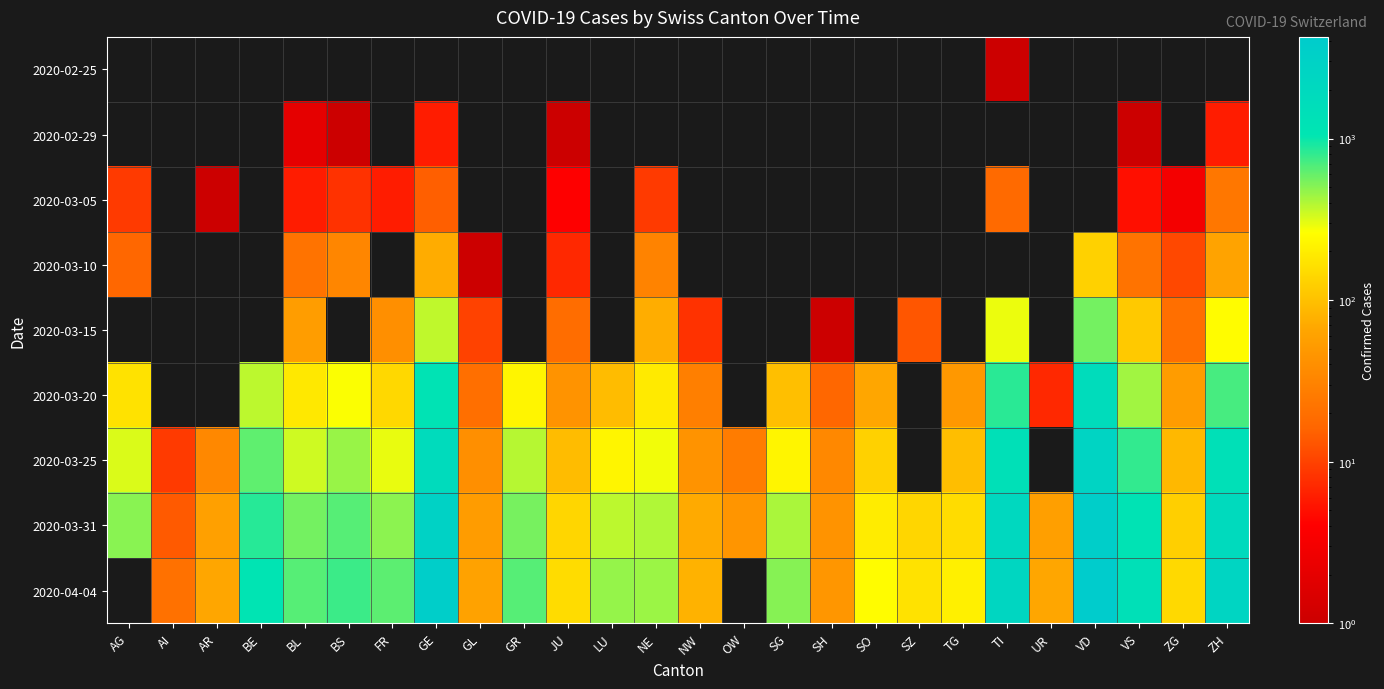

Rank the series at ZG from highest to lowest value.

2020-04-04, 2020-03-31, 2020-03-25, 2020-03-20, 2020-03-15, 2020-03-10, 2020-03-05, 2020-02-25, 2020-02-29